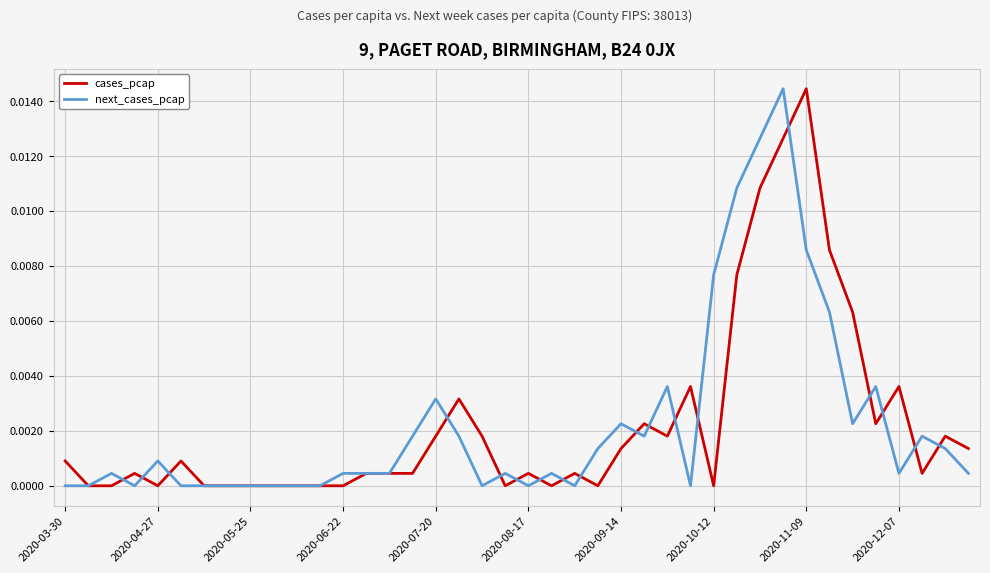

Rank the series by their average value, from highest to lowest.

cases_pcap, next_cases_pcap